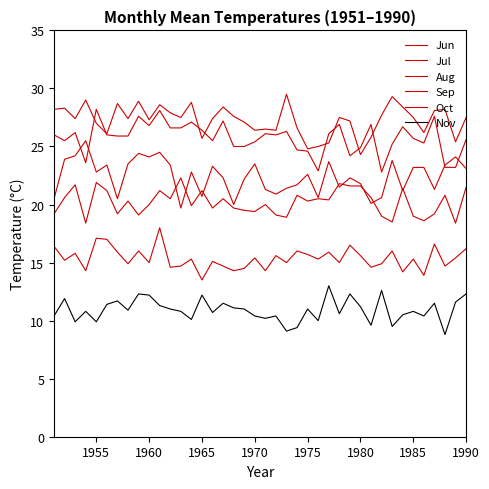

How many lines are shown in the chart?

6